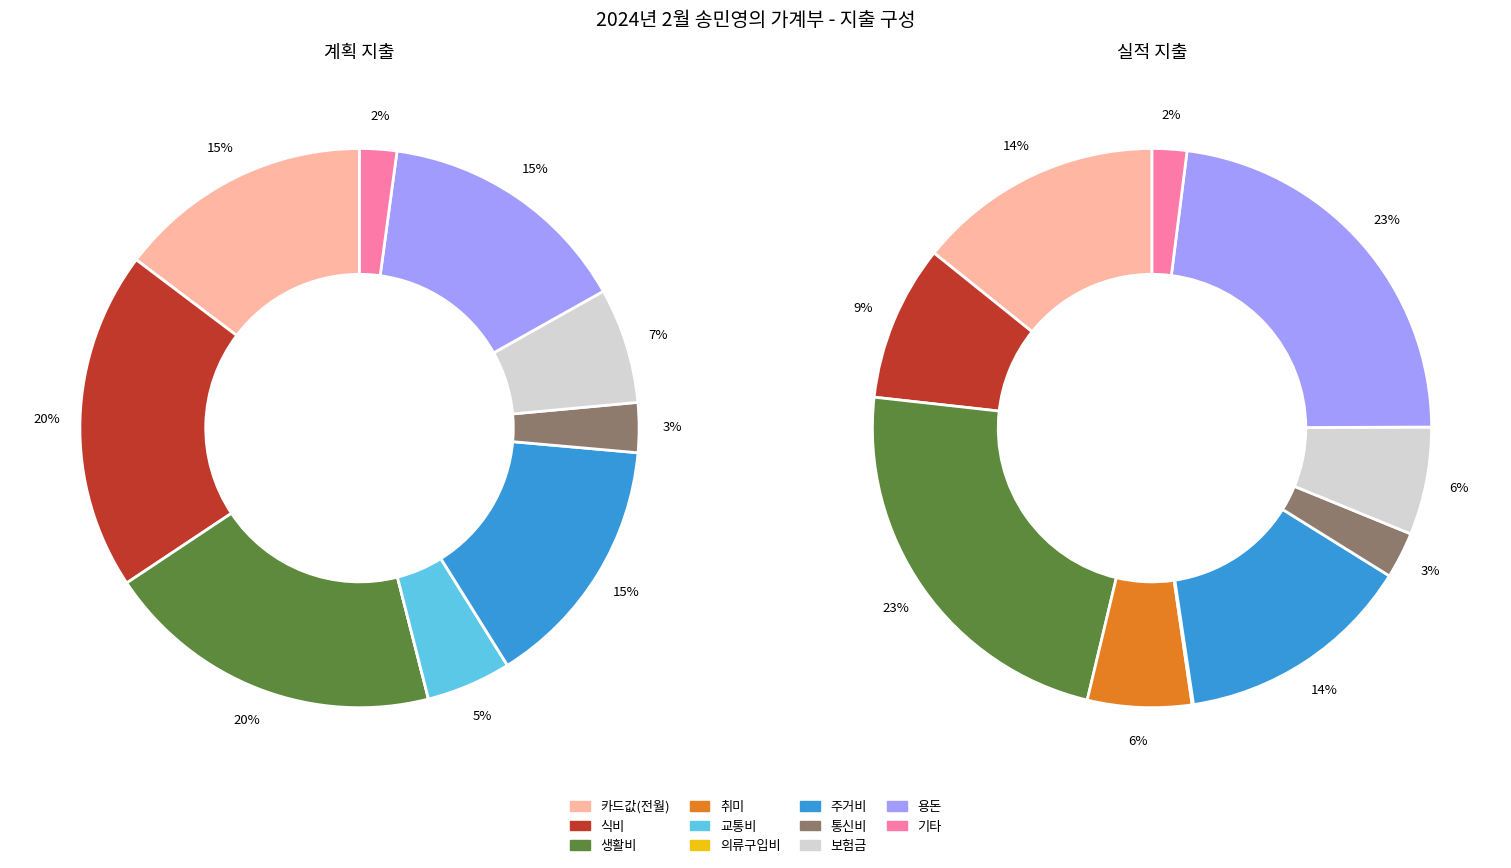

Count the number of slices in the pie.

11